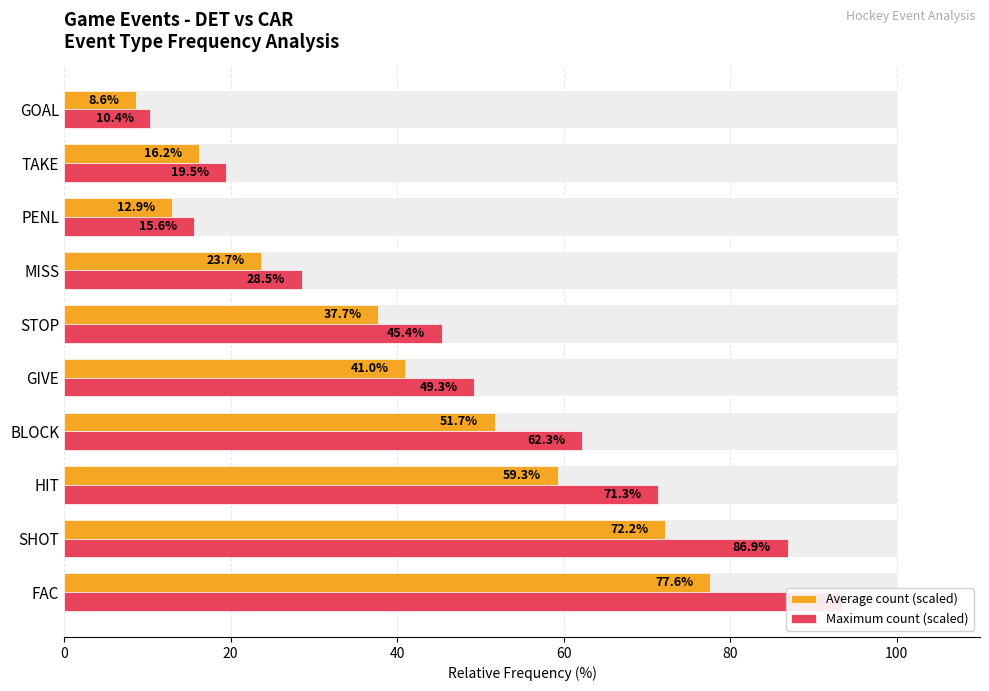

What is the value of the Maximum count (scaled) bar at the 8th from the left?

15.6